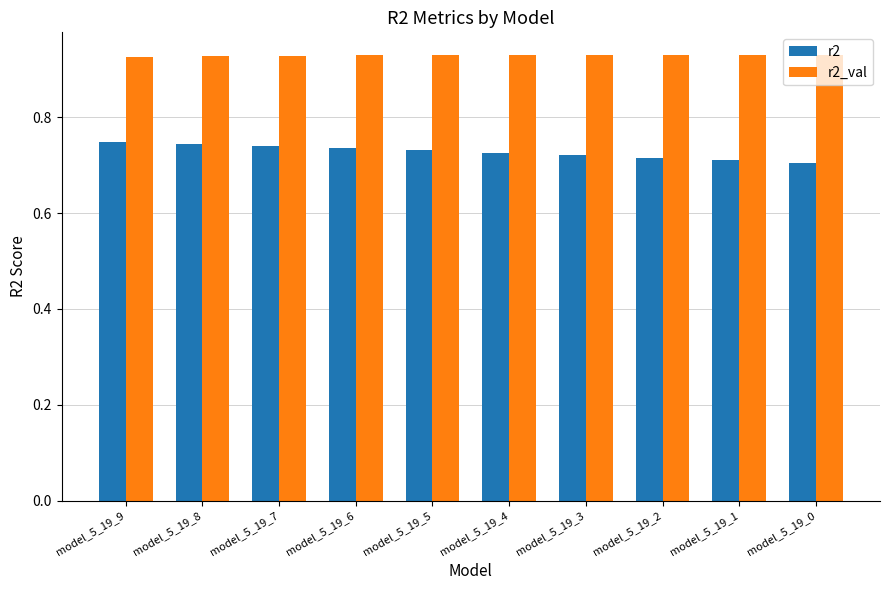

Rank the series by their maximum value, from highest to lowest.

r2_val, r2